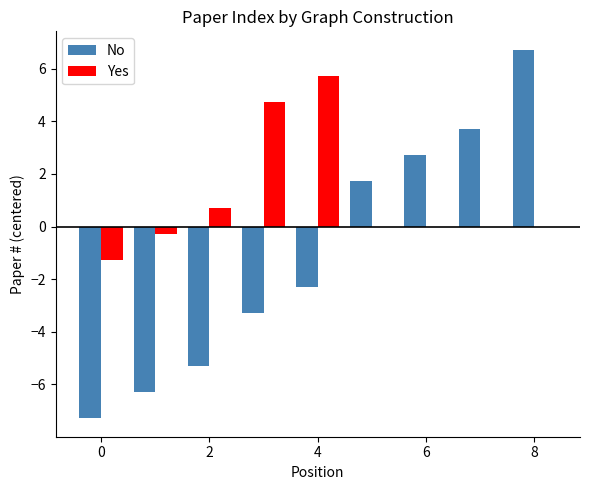

How many series are shown in this chart?

2